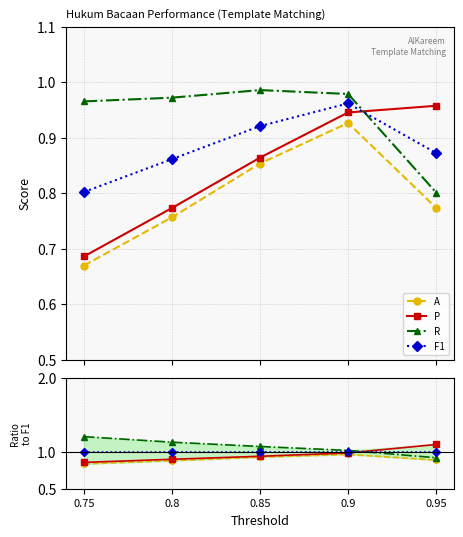

How many lines are shown in the chart?

4